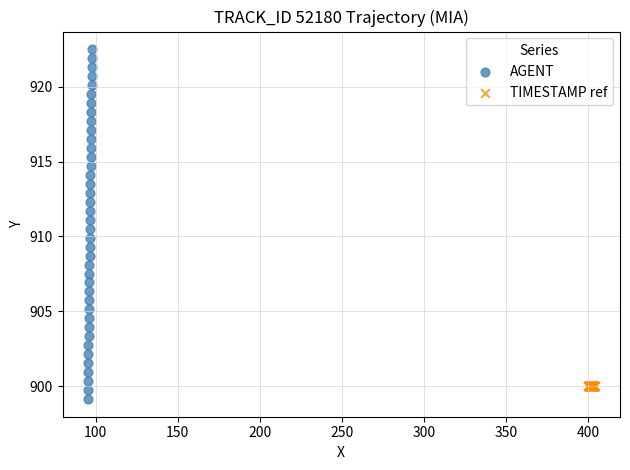

Which series contains the highest Y value?

AGENT